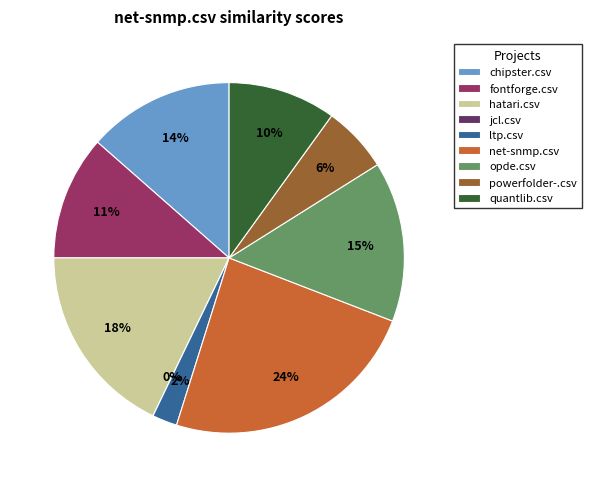

How many segments does this pie chart have?

9